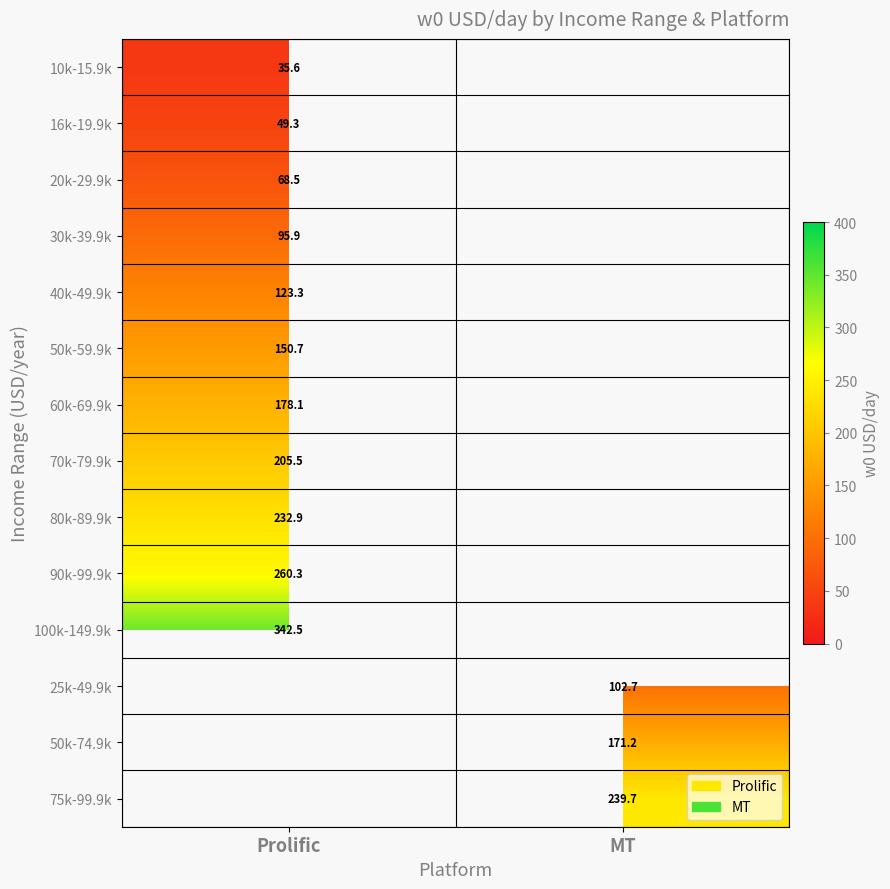

The value of 16k-19.9k at Prolific is 10.2. True or false?

False